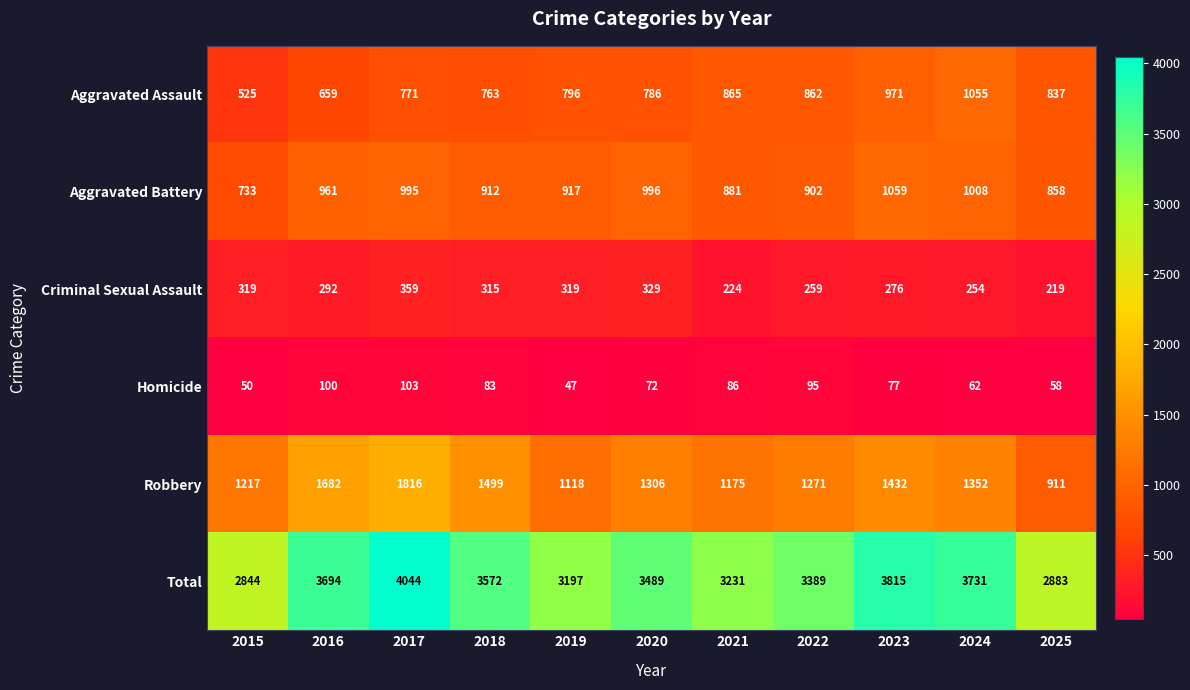

At which category is the sum across all series the highest?

2017